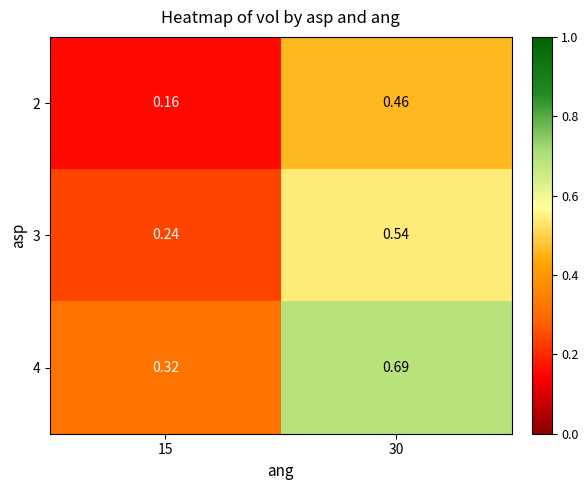

Rank the series by their maximum value, from lowest to highest.

2, 3, 4